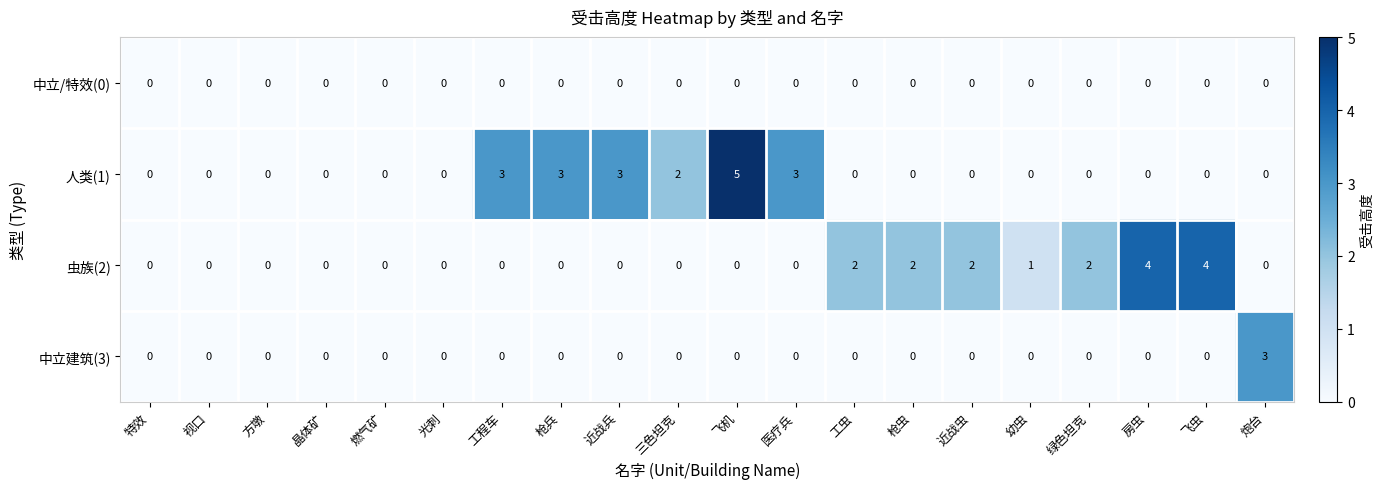

What is the total value across all series at 三色坦克?

2